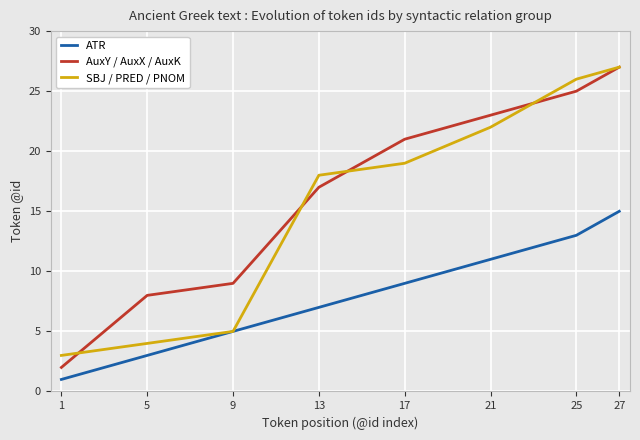

Which series changed the most between 13 and 27?

AuxY / AuxX / AuxK